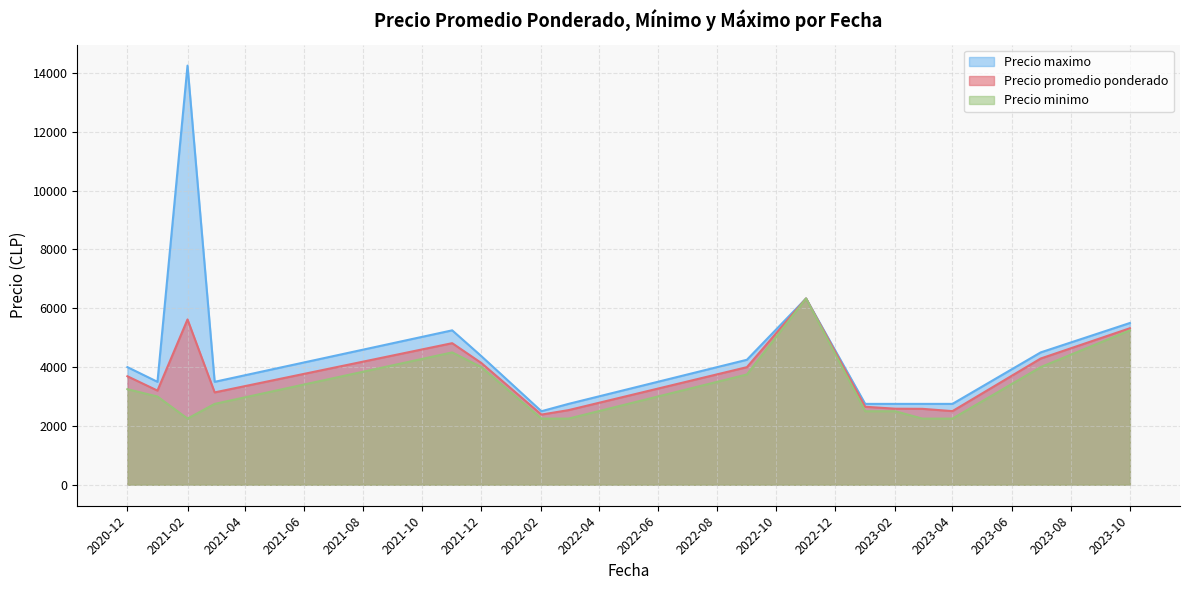

True or false: Precio promedio ponderado and Precio minimo intersect in this chart.

False